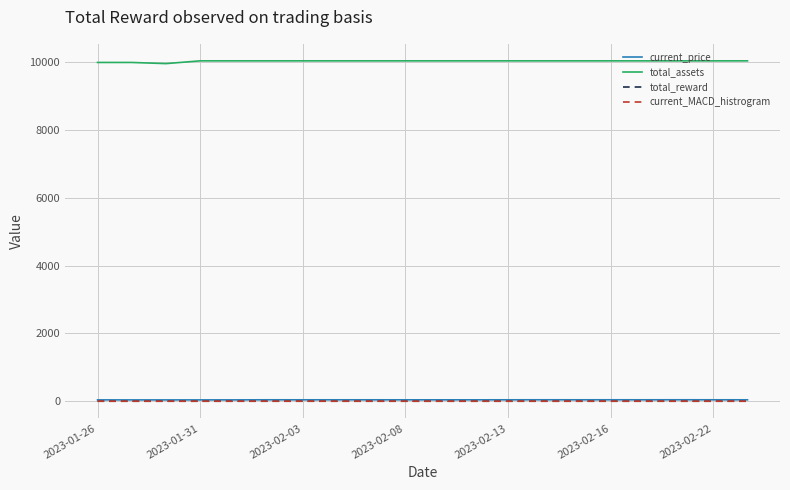

True or false: total_assets and current_price cross at least once.

False